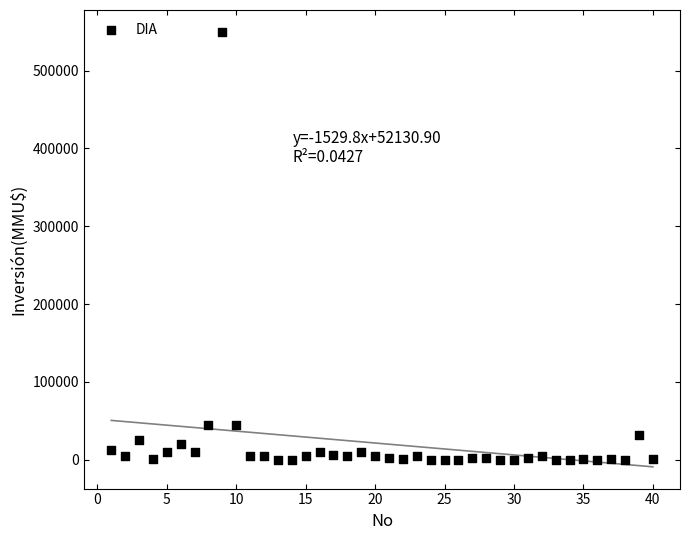

What is the range of X values (max minus min)?

39